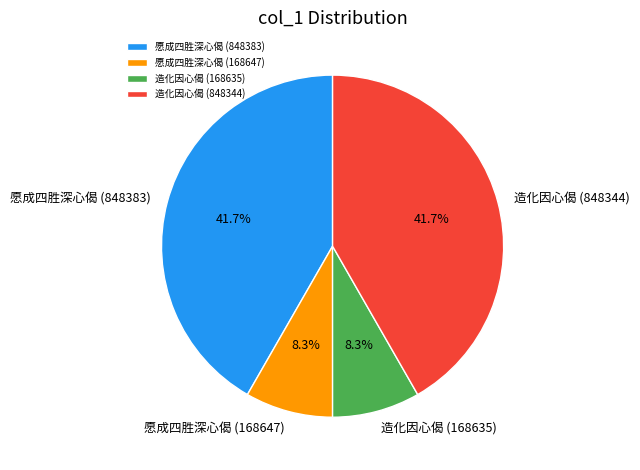

Which has a higher value, 愿成四胜深心偈 (168647) or 造化因心偈 (848344)?

造化因心偈 (848344)